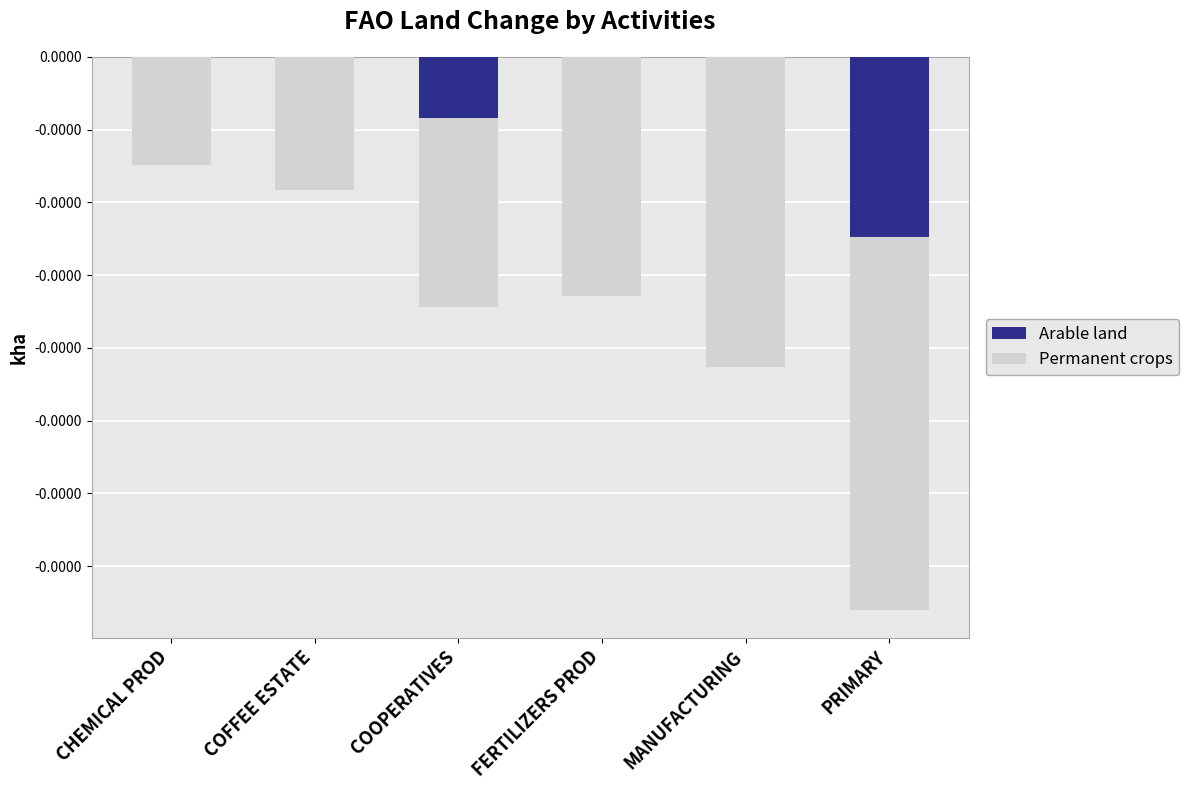

At which category is the sum across all series the highest?

CHEMICAL PROD